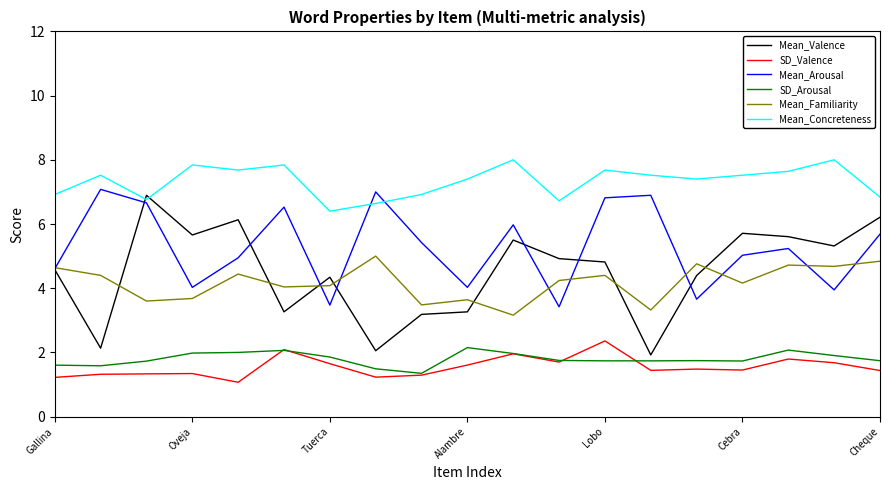

What is the maximum value shown in the chart?

8.0